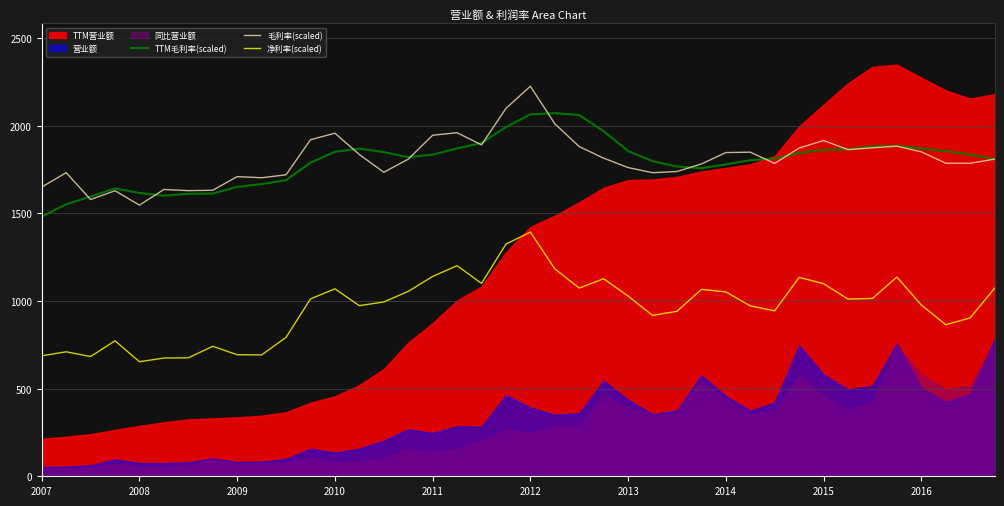

How many categories are shown in the chart?

40